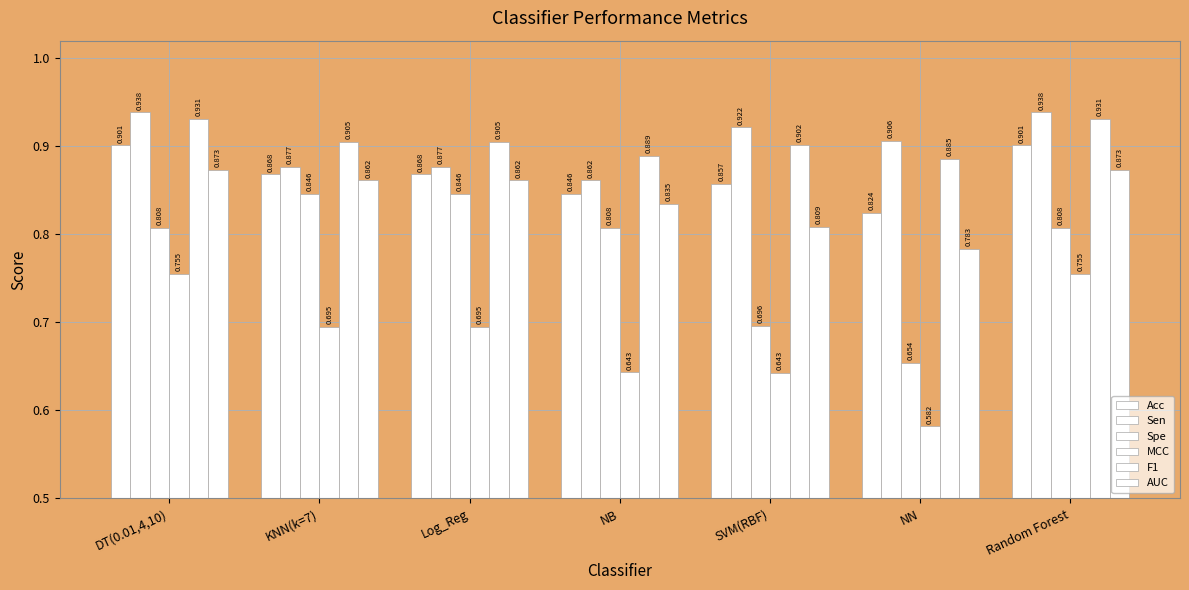

Does the chart contain any negative values?

No